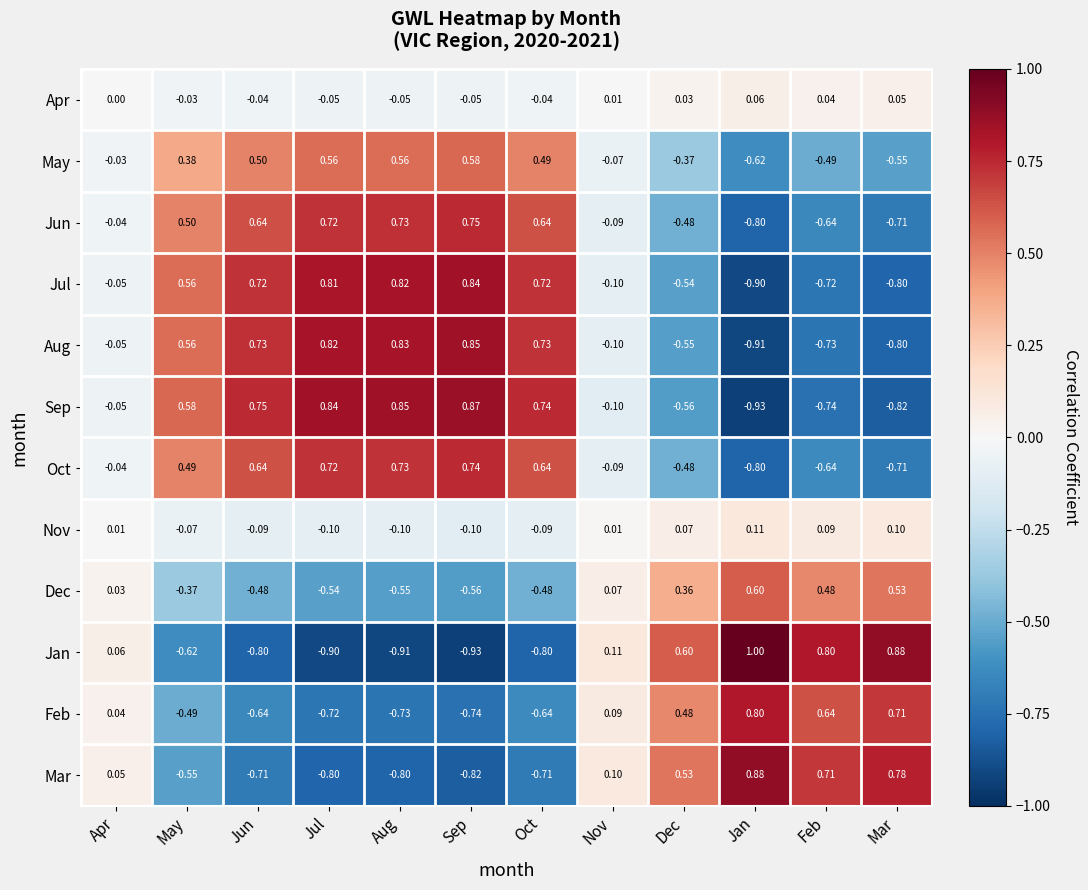

At how many categories does at least one series exceed 0?

12